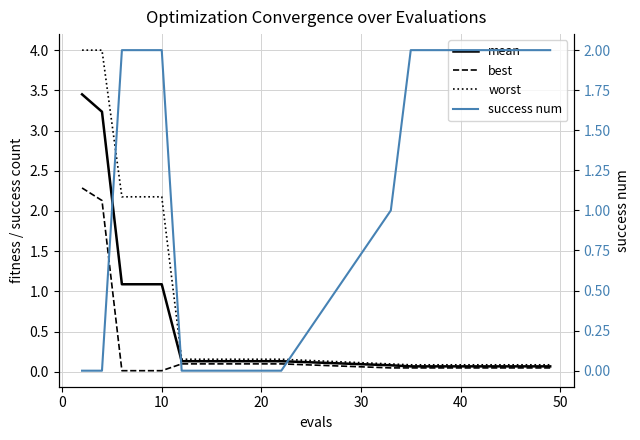

What is the average value of the worst series?

0.8